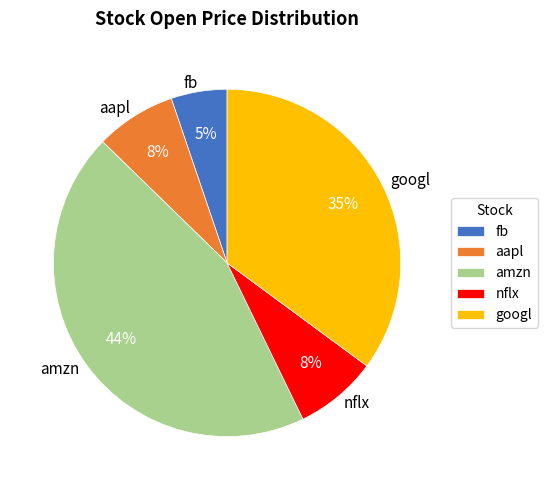

Count the number of slices in the pie.

5